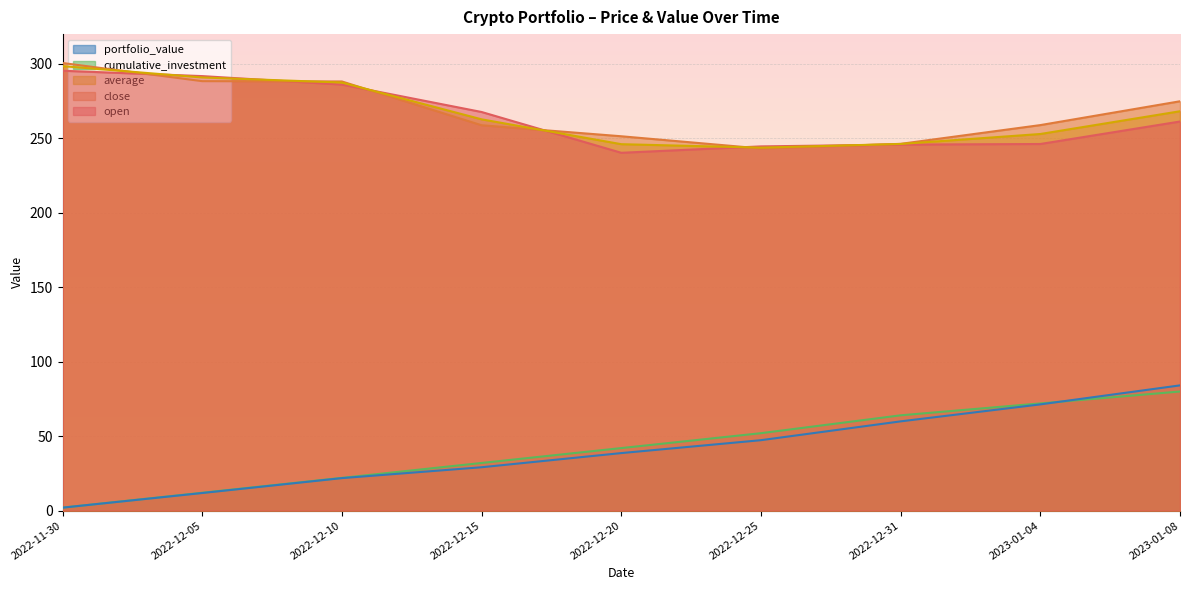

What are all the series names shown in the legend?

portfolio_value, cumulative_investment, average, close, open